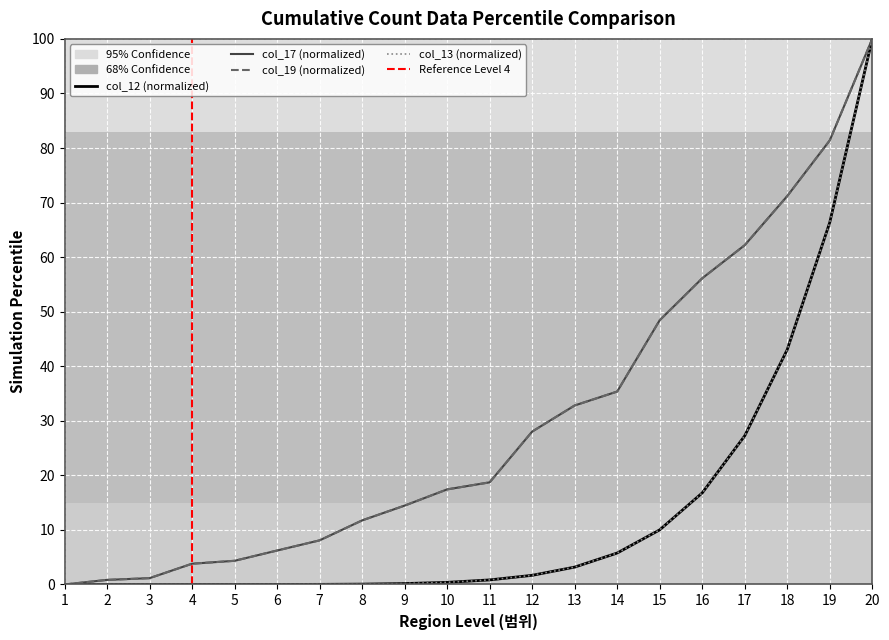

What is the value of the col_19 point at the 2nd from the left?

0.8